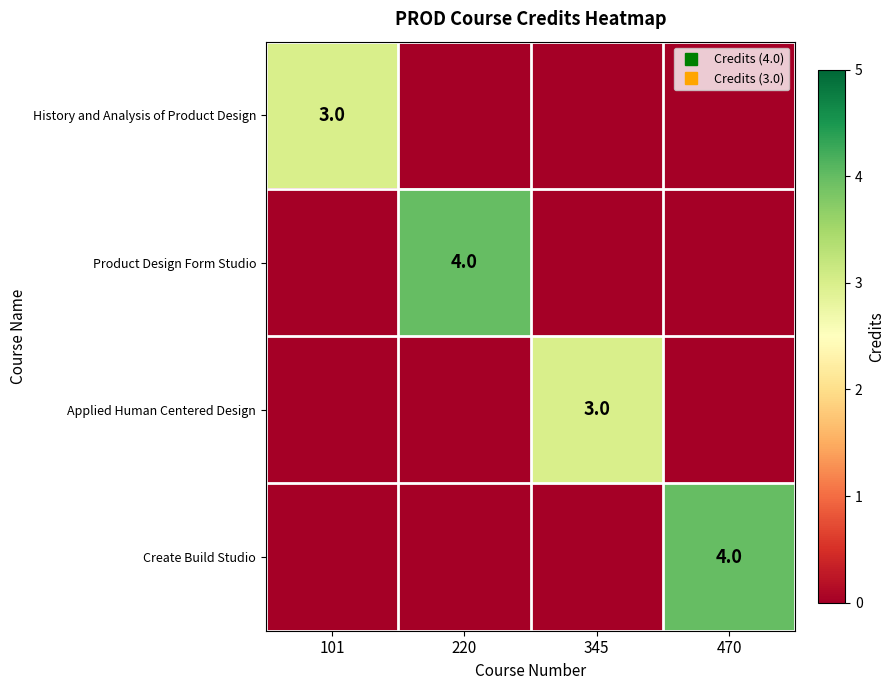

Count the number of data series in this chart.

4